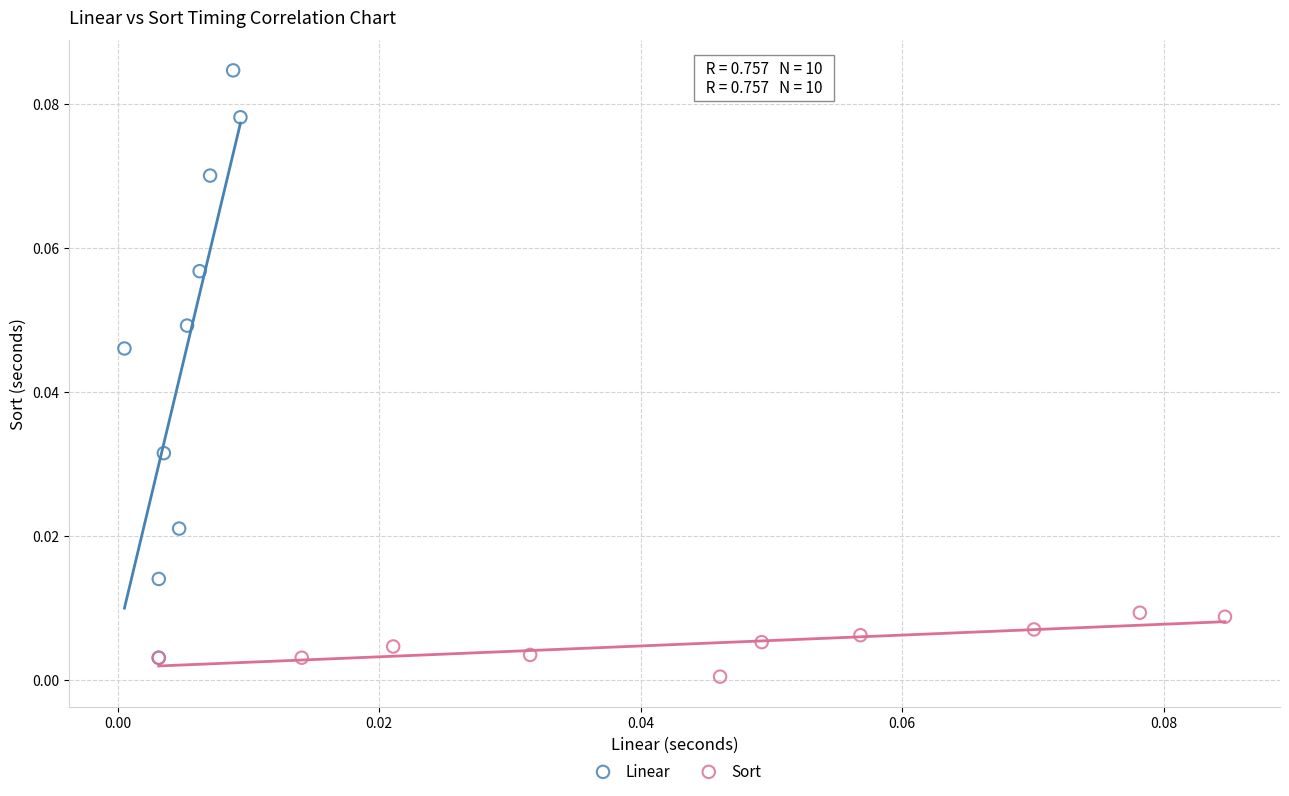

Which series reaches the minimum Y coordinate?

Sort